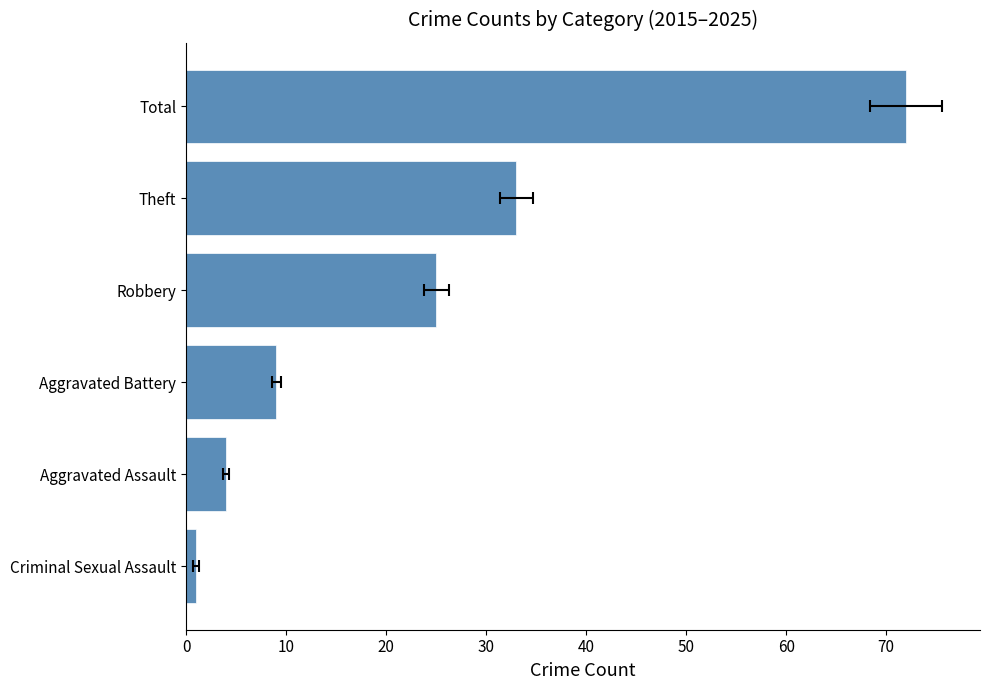

What is the change in value from Aggravated Assault to Robbery?

+21